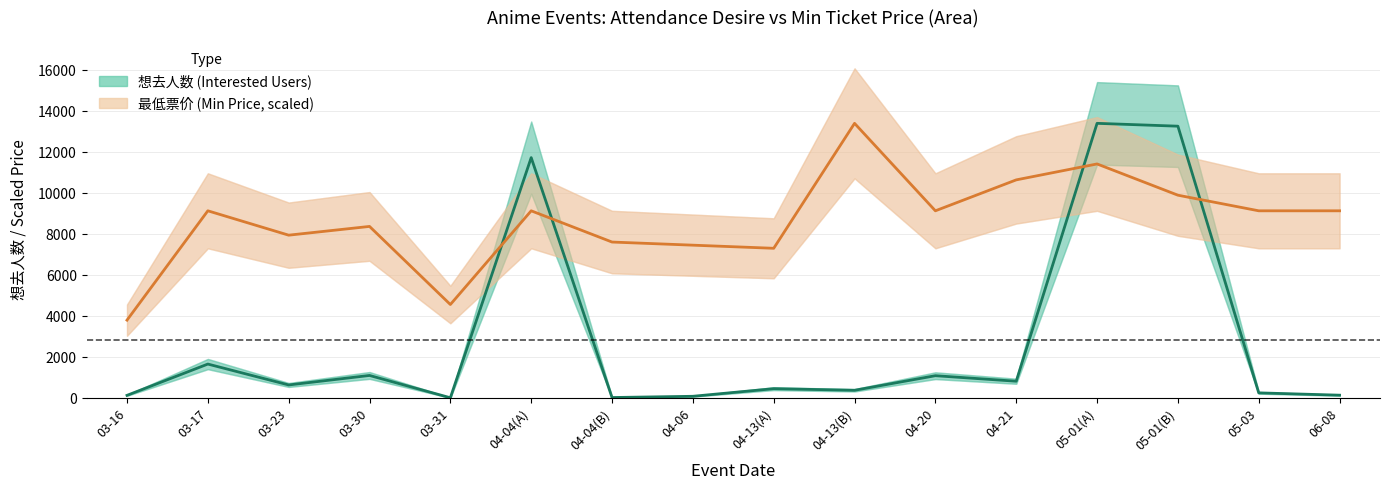

How many categories are shown in the chart?

16